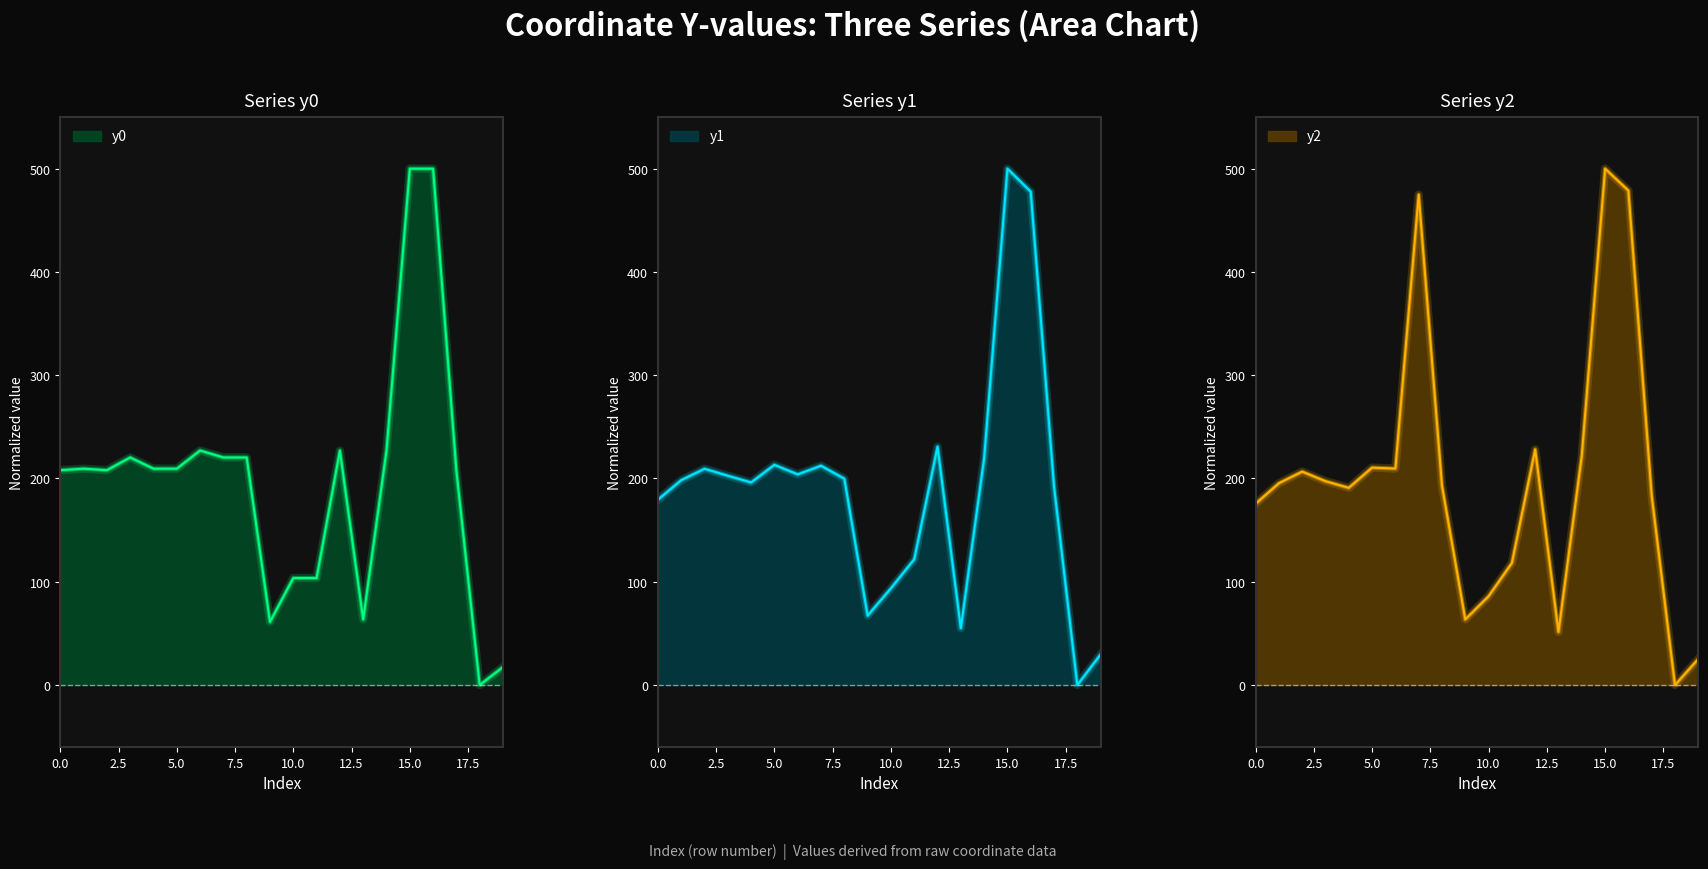

True or false: y0 and y1 intersect in this chart.

True